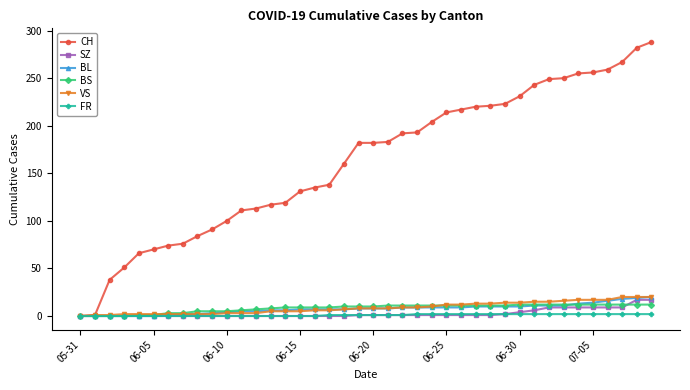

Which series has the largest range (max minus min)?

CH